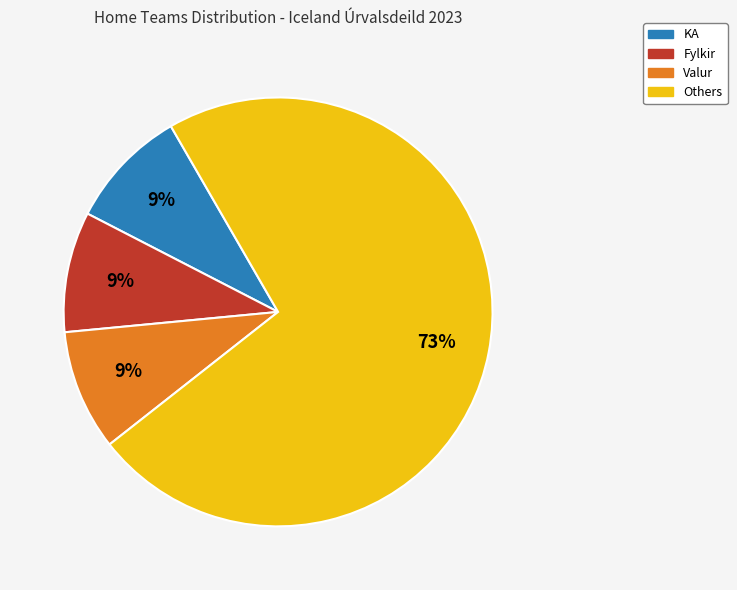

Does any single category account for the majority?

Yes